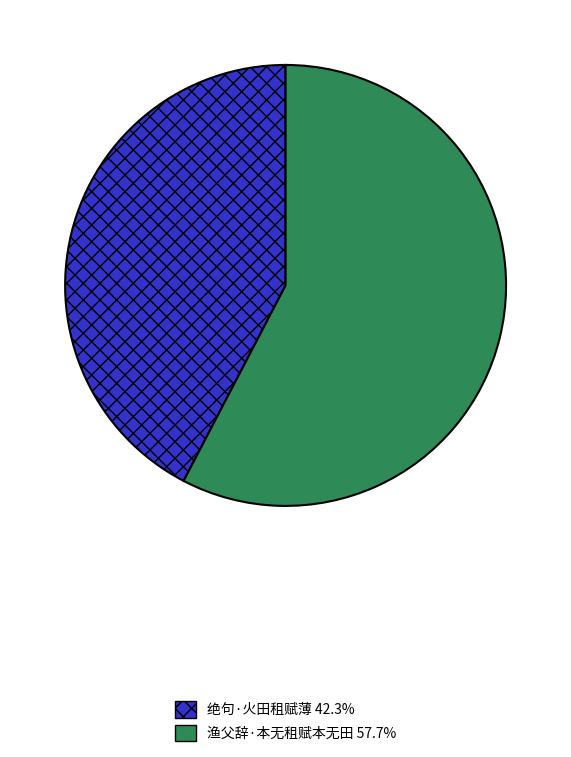

Which has a higher value, 渔父辞·本无租赋本无田 or 绝句·火田租赋薄?

渔父辞·本无租赋本无田